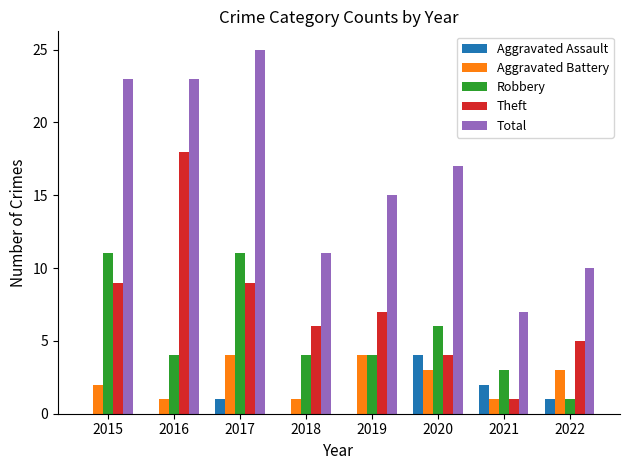

Is it true that Theft equals 7 at 2019?

True